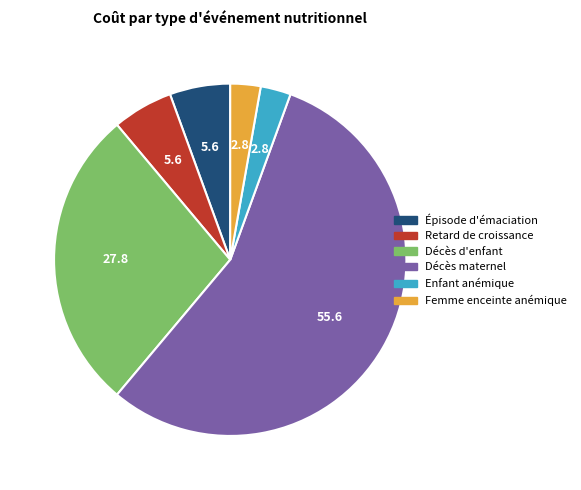

Which has a higher value, Décès maternel or Décès d'enfant?

Décès maternel